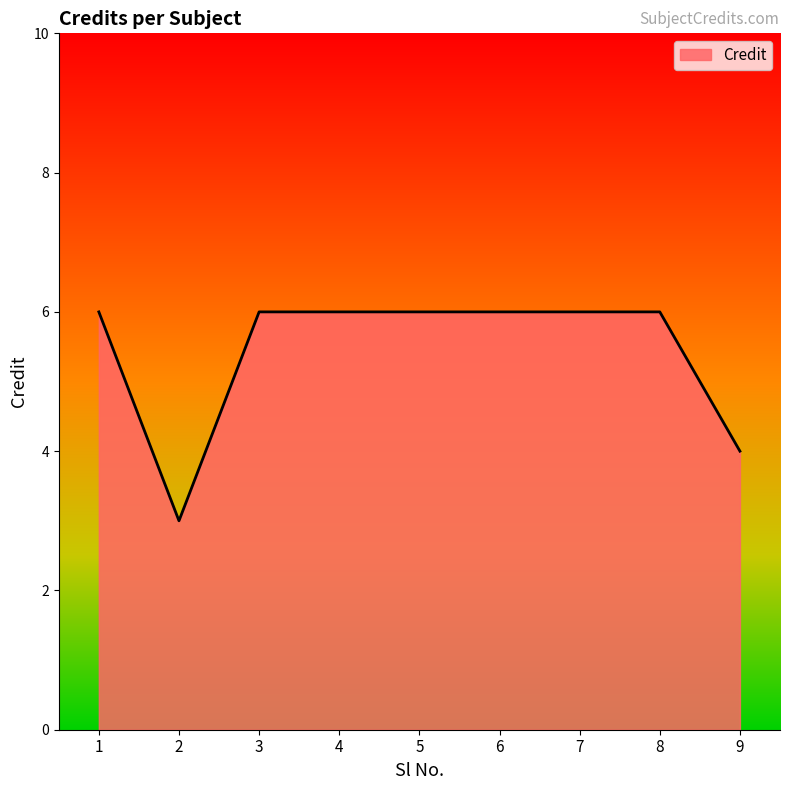

Where is the data nearest to the value 4?

9